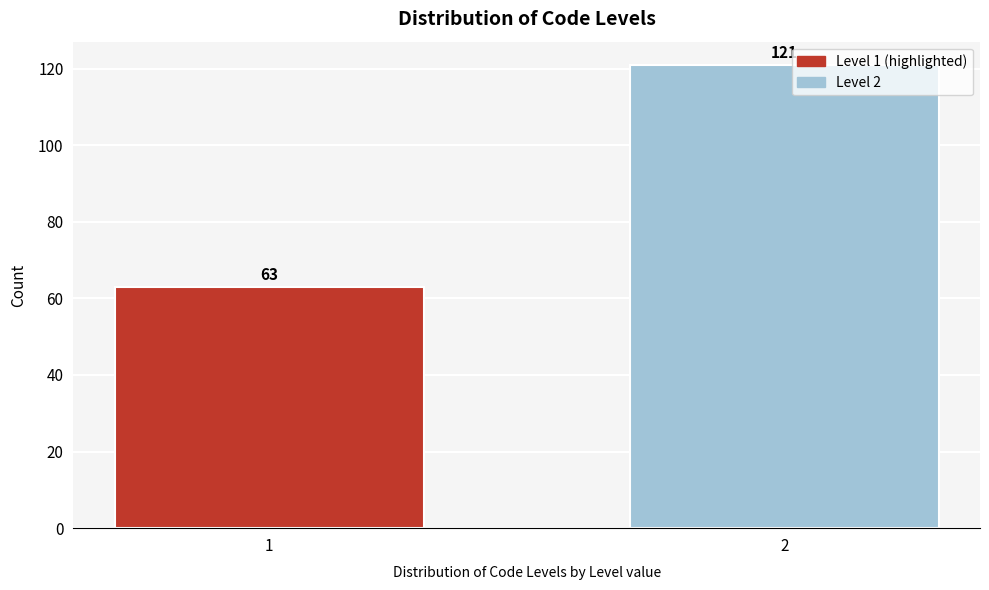

Reading left to right, extract all data points from this chart.

1=63	2=121